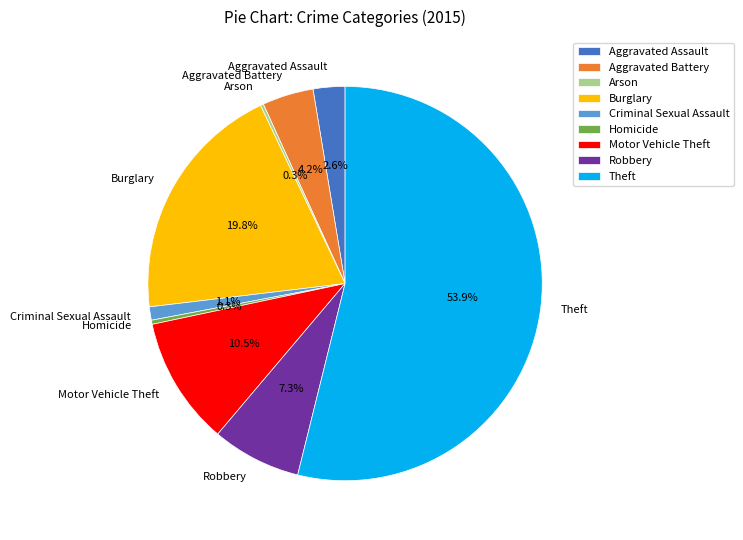

Do Aggravated Battery and Motor Vehicle Theft together represent more than half of the pie?

No